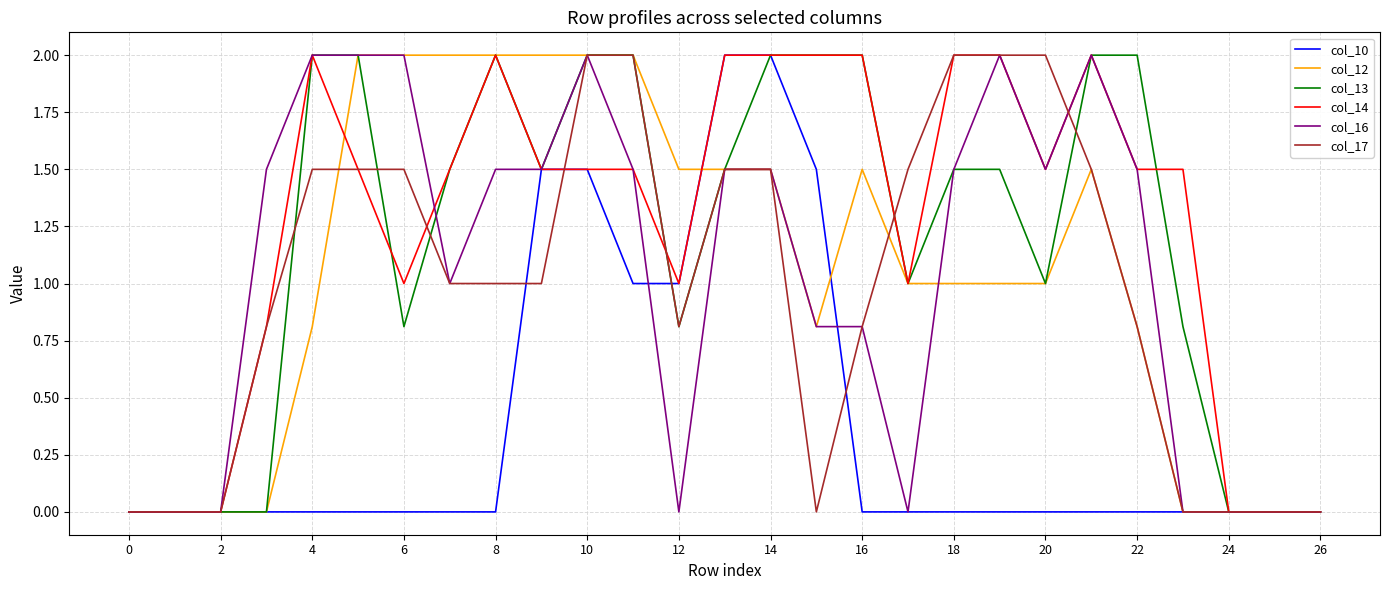

What is the maximum value for col_17?

2.0